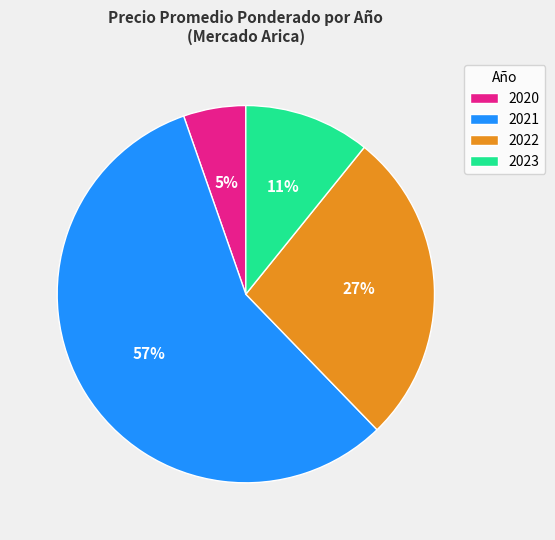

The 2020 slice represents 1% of the pie. True or false?

False